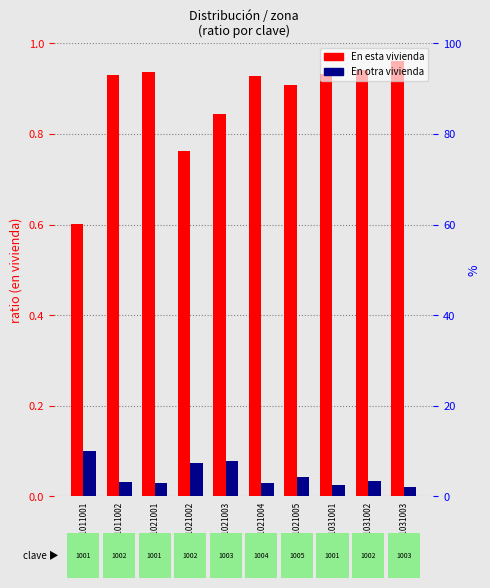

At which category does the chart reach its peak across all series?

10101031003